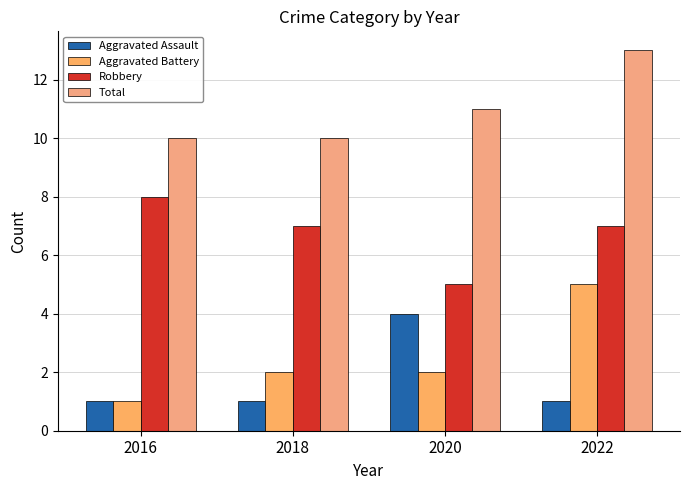

What are all the series names shown in the legend?

Aggravated Assault, Aggravated Battery, Robbery, Total